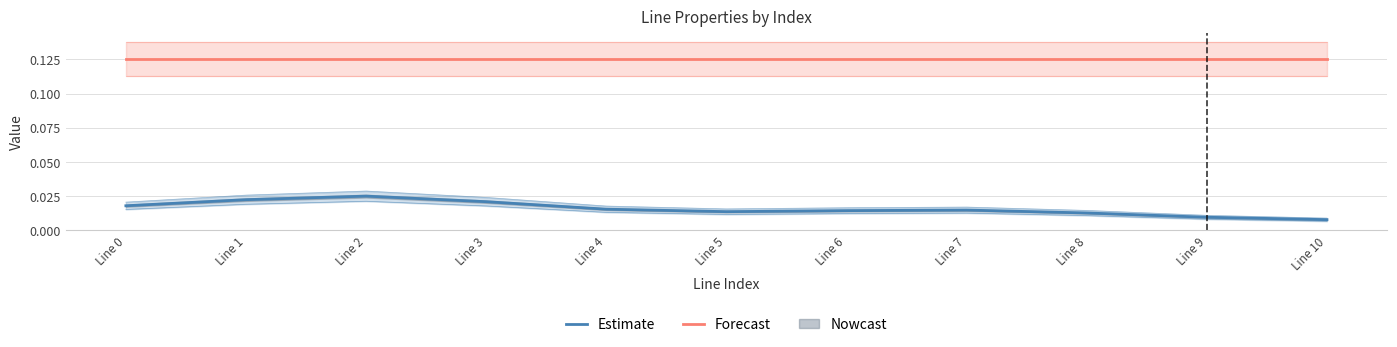

The Estimate series shows 0.0 at Line 5. True or false?

False